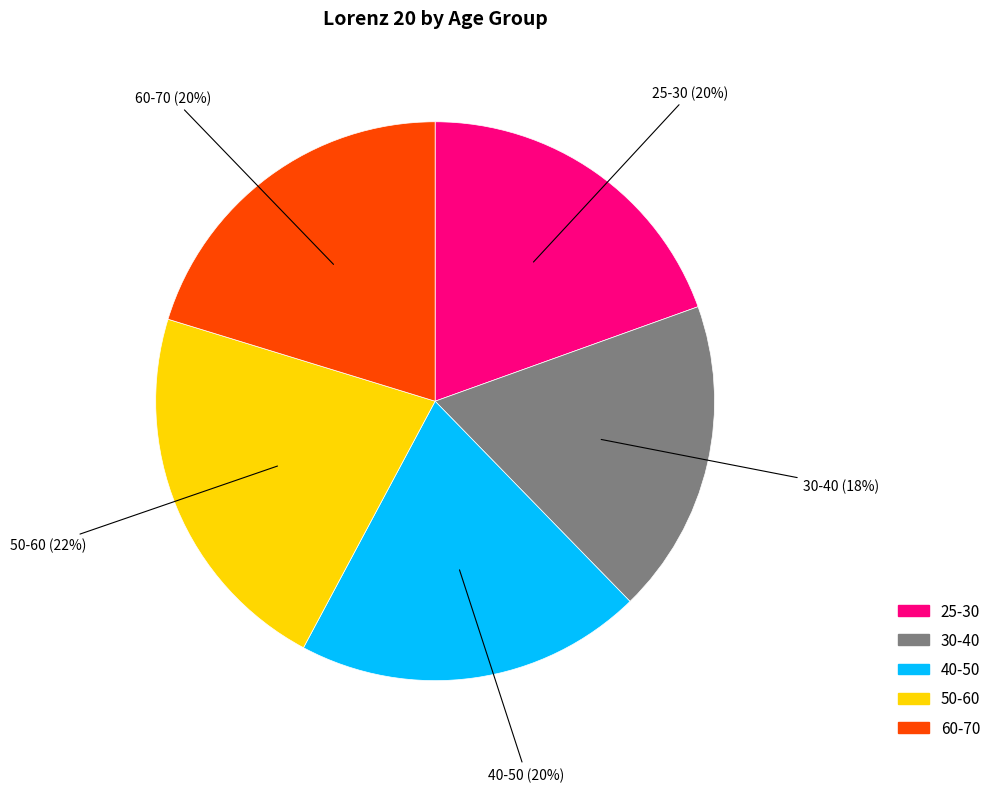

To the nearest percent, what is the difference between the largest and smallest slice percentages?

4%